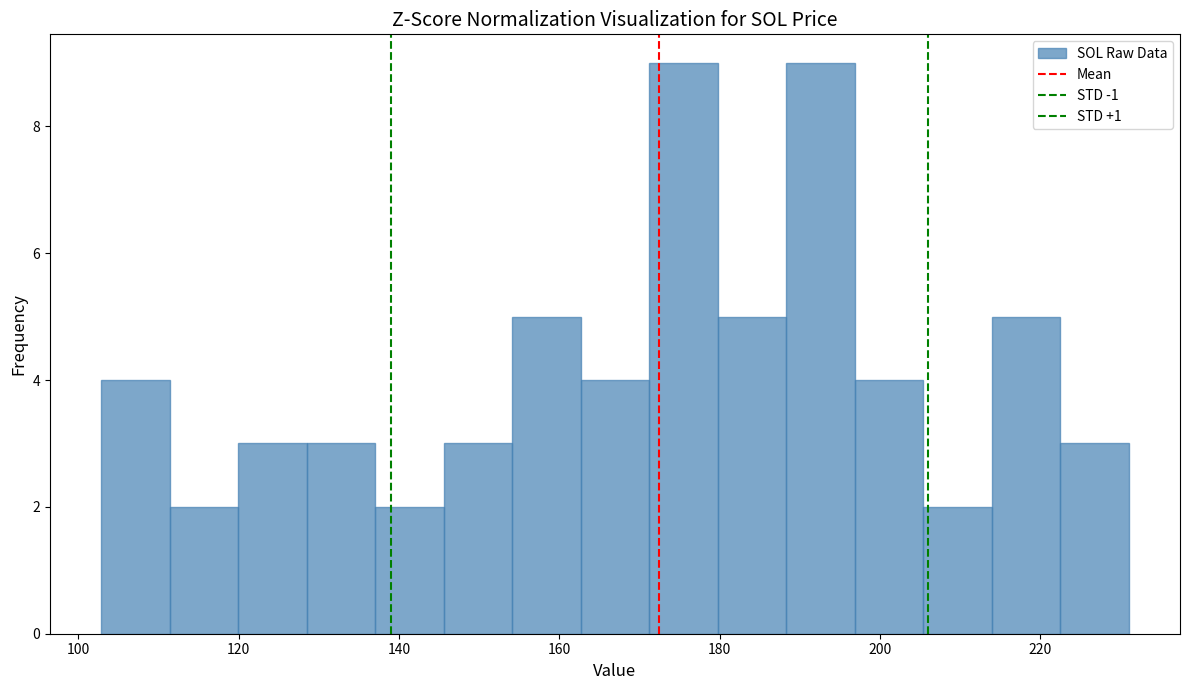

What is the height of the bar covering 162 to 172 on the x-axis? Neither the bar edges nor the heights are printed on the chart, so give them approximately, as read against the axes.

4